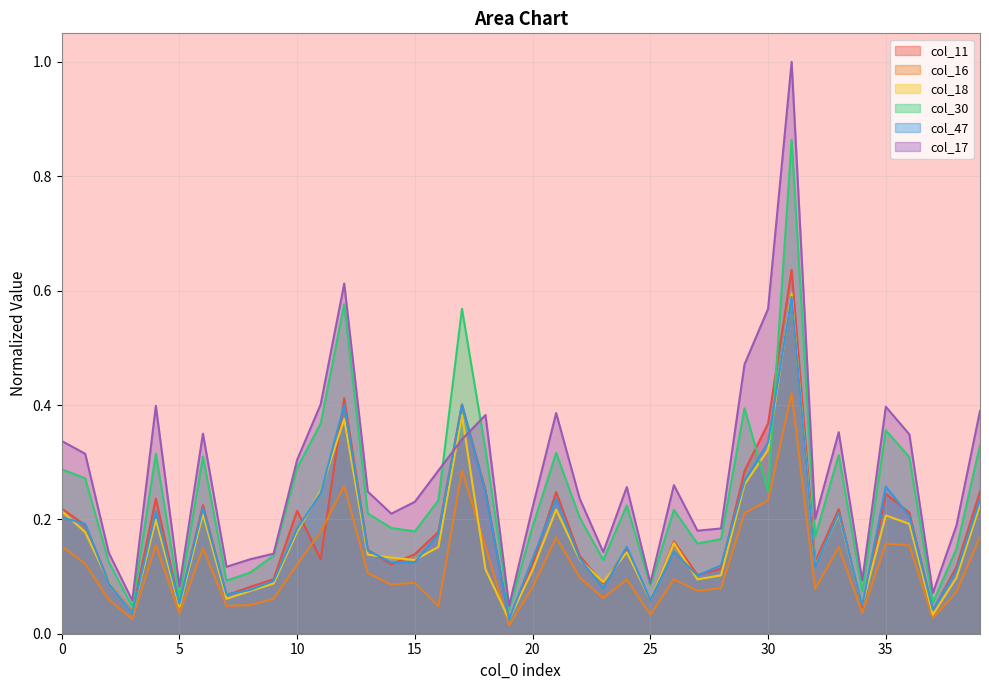

What is the total value across all series at 26?

1.0